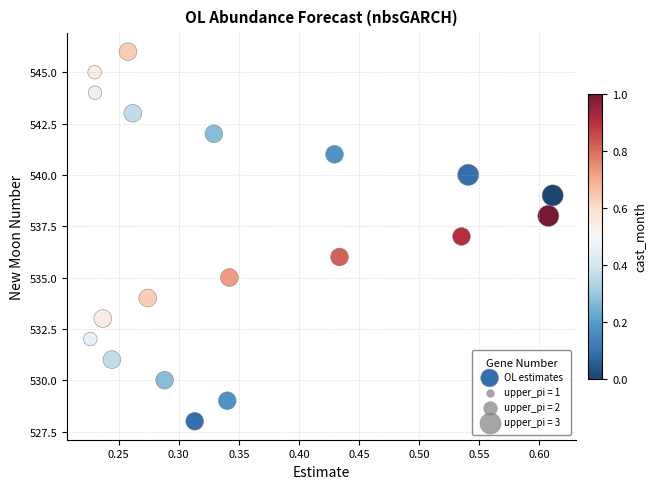

What is the range of Y values (max minus min)?

18